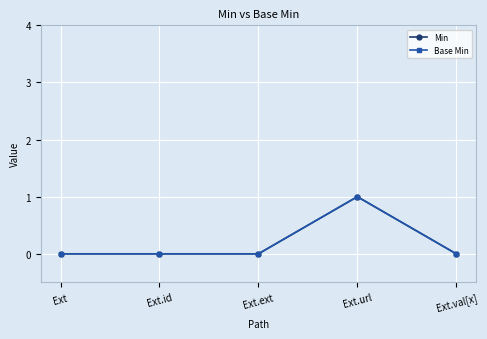

Is this an area chart (filled region under the line)?

No